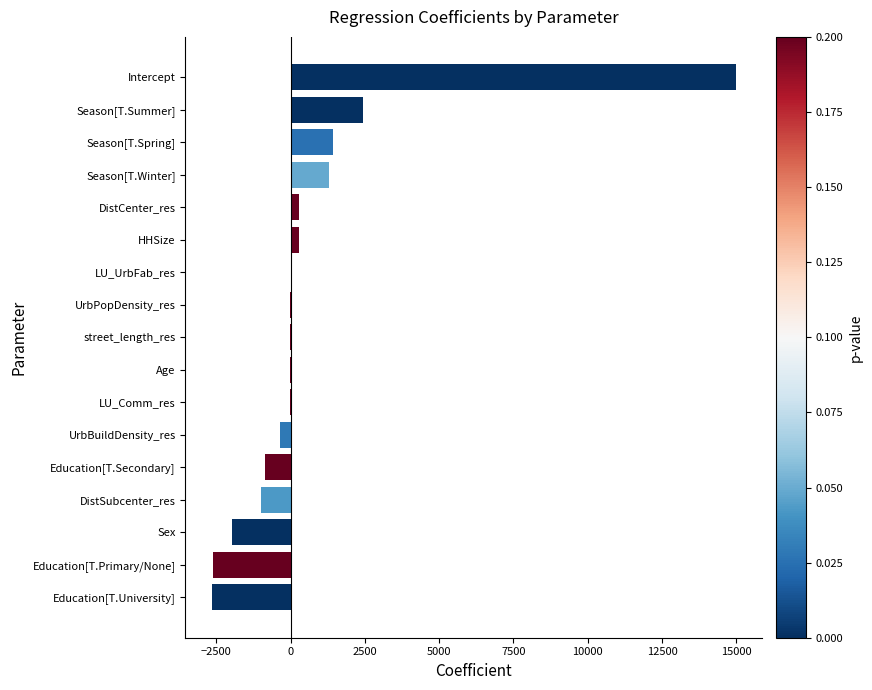

The value at Education[T.Primary/None] is -4463.1. True or false?

False